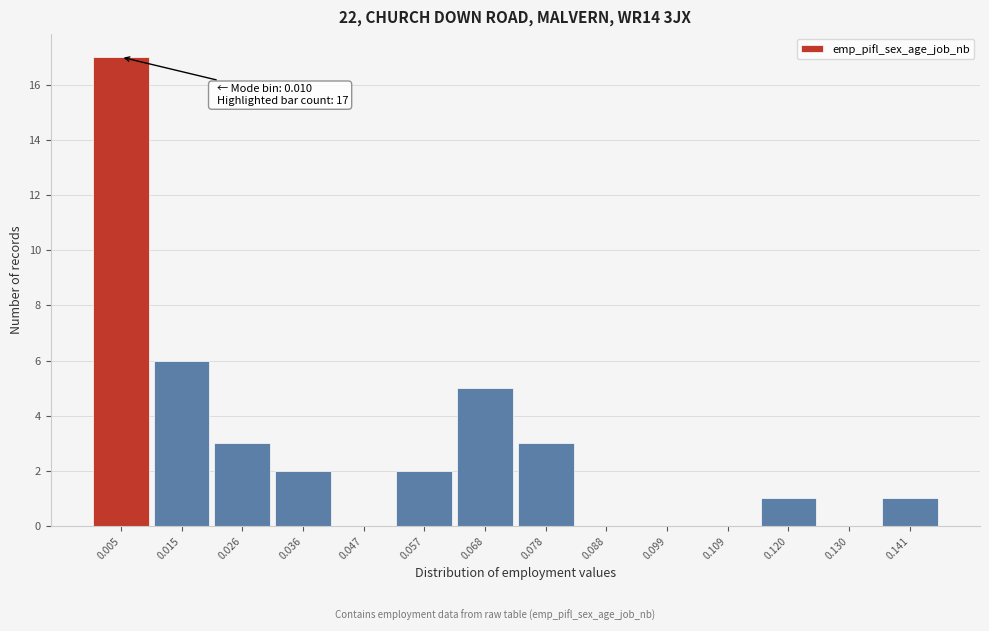

Reading left to right, transcribe all the data shown in this chart.

0.005=17	0.015=6	0.026=3	0.036=2	0.047=0	0.057=2	0.068=5	0.078=3	0.088=0	0.099=0	0.109=0	0.120=1	0.130=0	0.141=1